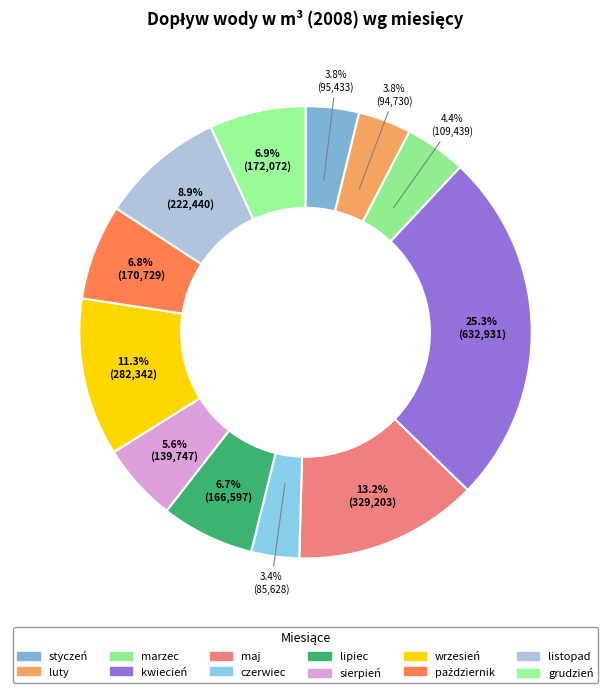

What percentage is the marzec slice, to the nearest percent?

4%